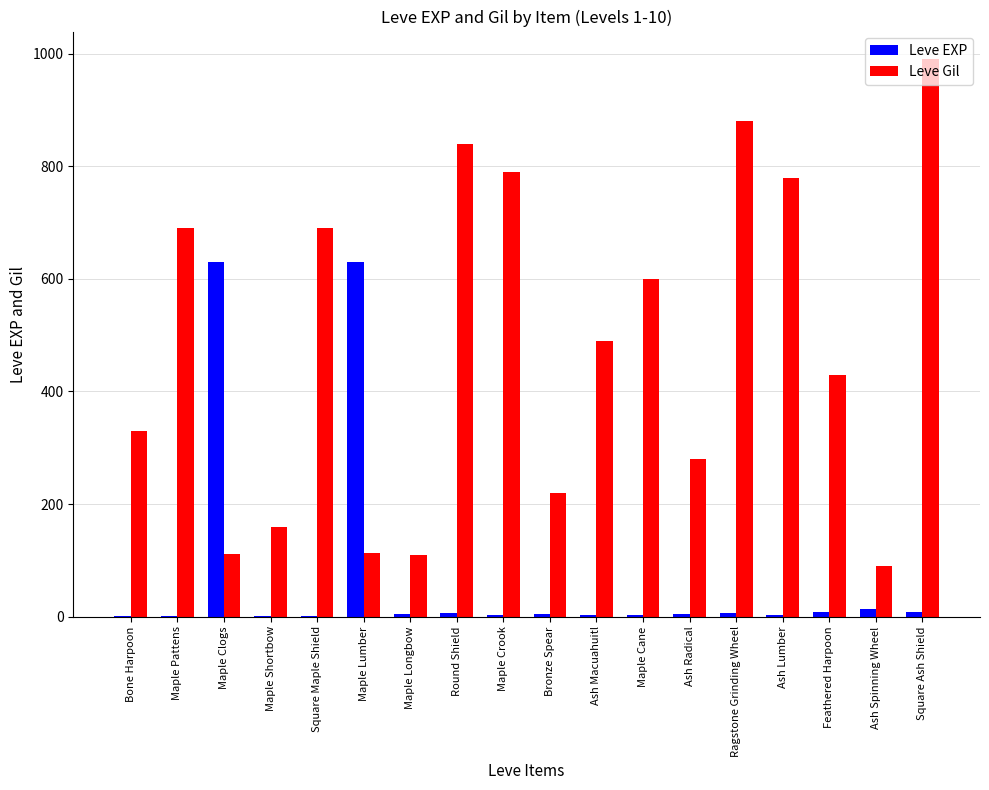

What is the sum of all Leve EXP values?

1331